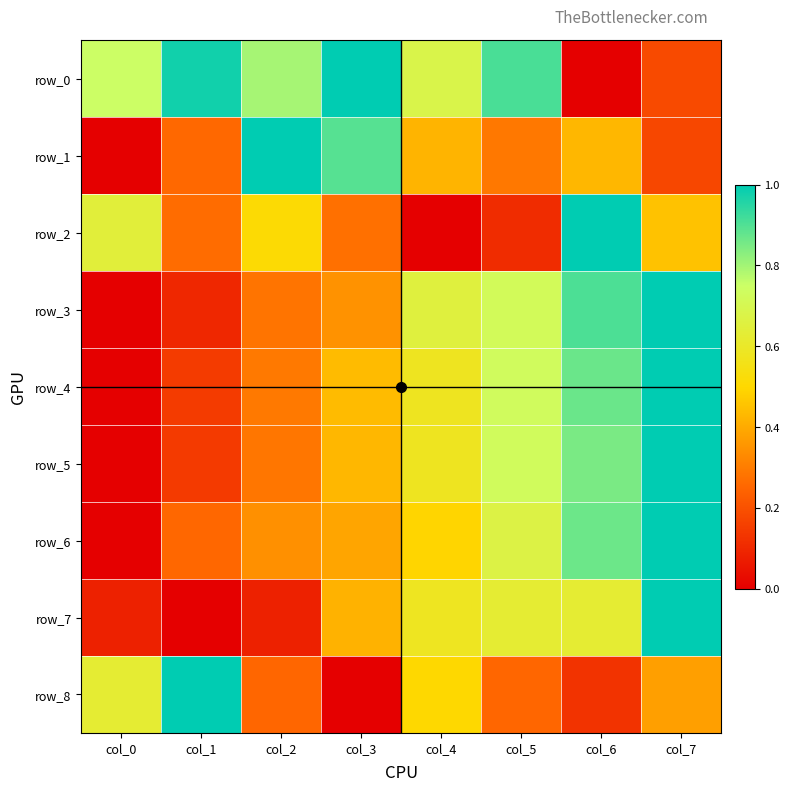

Reading left to right, transcribe all the data shown in this chart.

row_0: col_0=0.7	col_1=1.0	col_2=0.8	col_3=1.0	col_4=0.7	col_5=0.9	col_6=0.0	col_7=0.2
row_1: col_0=0.0	col_1=0.3	col_2=1.0	col_3=0.9	col_4=0.4	col_5=0.3	col_6=0.4	col_7=0.2
row_2: col_0=0.6	col_1=0.3	col_2=0.5	col_3=0.3	col_4=0.0	col_5=0.1	col_6=1.0	col_7=0.5
row_3: col_0=0.0	col_1=0.1	col_2=0.3	col_3=0.3	col_4=0.7	col_5=0.7	col_6=0.9	col_7=1.0
row_4: col_0=0.0	col_1=0.1	col_2=0.3	col_3=0.4	col_4=0.6	col_5=0.7	col_6=0.9	col_7=1.0
row_5: col_0=0.0	col_1=0.1	col_2=0.3	col_3=0.4	col_4=0.6	col_5=0.7	col_6=0.8	col_7=1.0
row_6: col_0=0.0	col_1=0.3	col_2=0.3	col_3=0.4	col_4=0.5	col_5=0.7	col_6=0.9	col_7=1.0
row_7: col_0=0.1	col_1=0.0	col_2=0.1	col_3=0.4	col_4=0.6	col_5=0.6	col_6=0.6	col_7=1.0
row_8: col_0=0.6	col_1=1.0	col_2=0.3	col_3=0.0	col_4=0.5	col_5=0.3	col_6=0.1	col_7=0.4